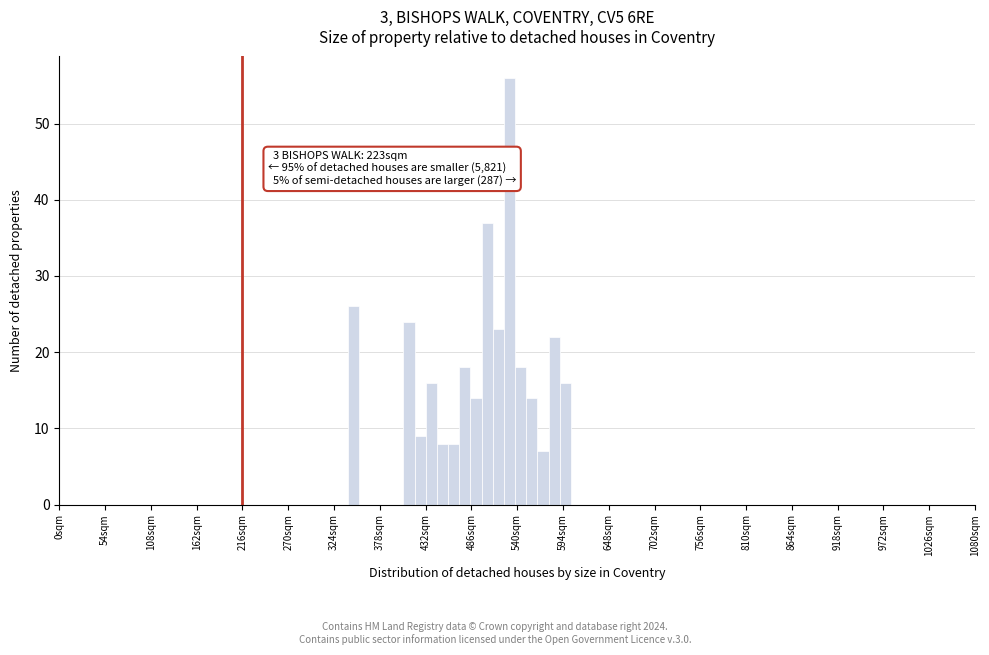

Read against the x-axis, roughly where is the centre of the tallest bar?

530